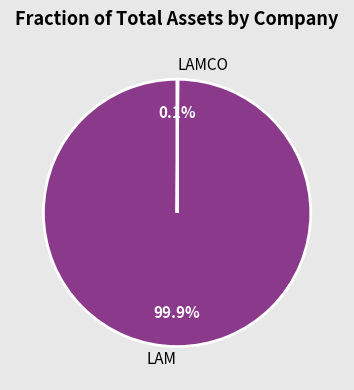

Which category has the biggest portion of the pie?

LAM